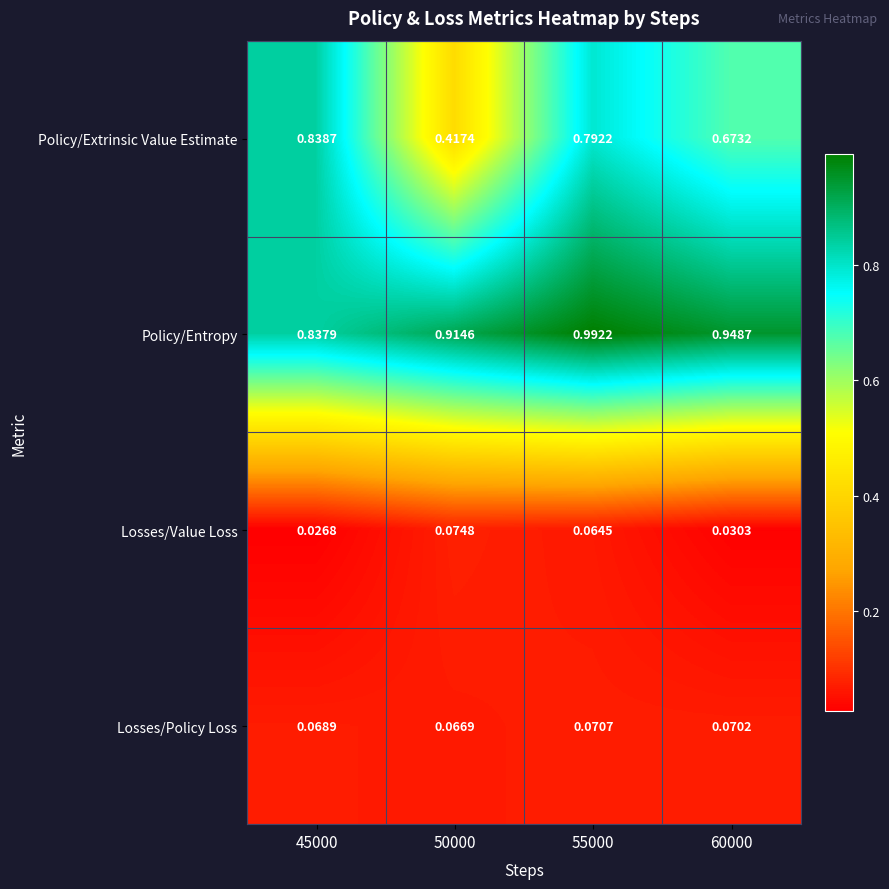

How many series are shown in this chart?

4